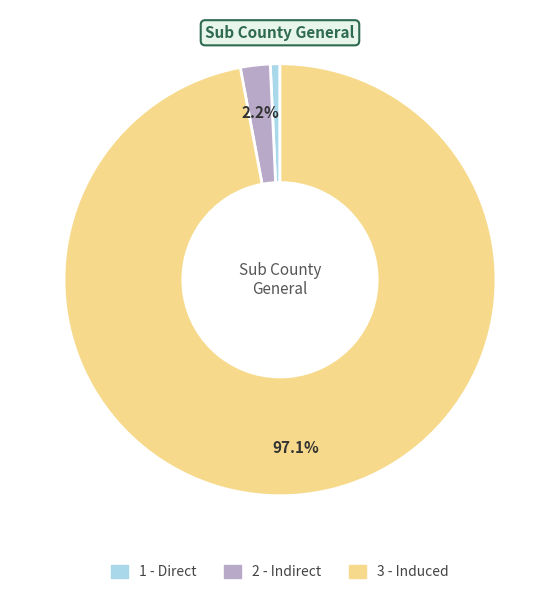

To the nearest percent, what is the average slice percentage?

33%